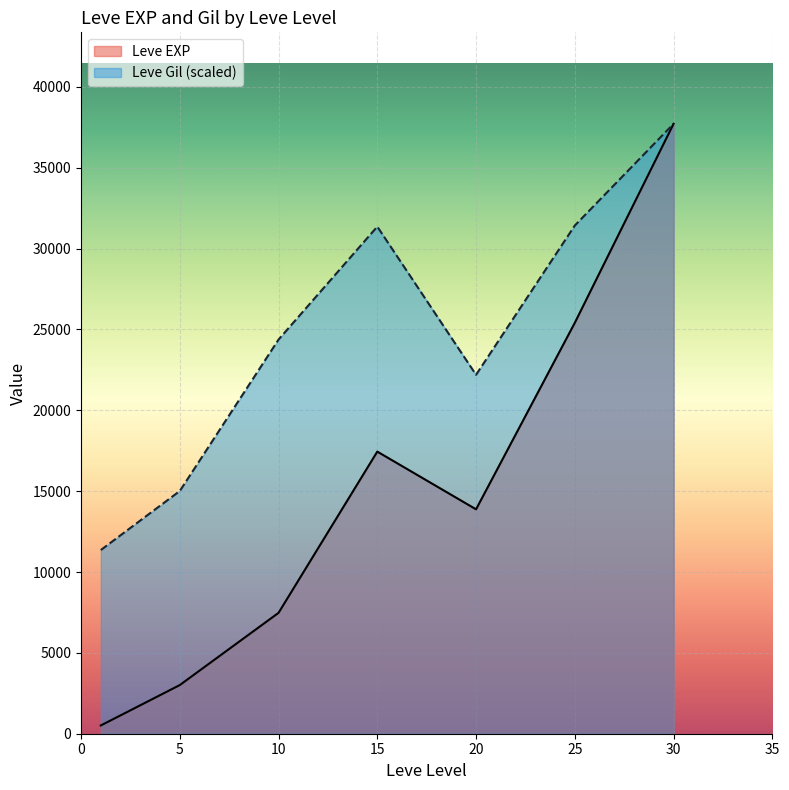

True or false: Leve EXP and Leve Gil intersect in this chart.

True